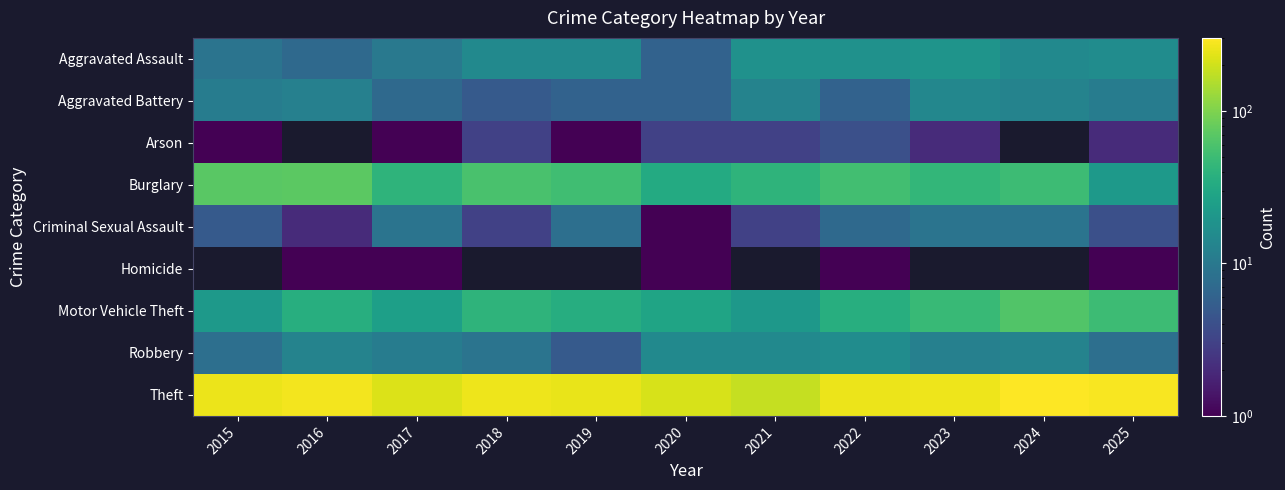

Reading left to right, what are all the values shown in this chart?

Aggravated Assault: 2015=9	2016=7	2017=10	2018=15	2019=15	2020=6	2021=18	2022=18	2023=19	2024=15	2025=16
Aggravated Battery: 2015=11	2016=12	2017=7	2018=5	2019=6	2020=6	2021=13	2022=6	2023=14	2024=13	2025=11
Arson: 2015=1	2016=0	2017=1	2018=3	2019=1	2020=3	2021=3	2022=4	2023=2	2024=0	2025=2
Burglary: 2015=70	2016=71	2017=41	2018=59	2019=52	2020=33	2021=41	2022=54	2023=44	2024=50	2025=22
Criminal Sexual Assault: 2015=5	2016=2	2017=9	2018=3	2019=8	2020=1	2021=3	2022=7	2023=9	2024=9	2025=4
Homicide: 2015=0	2016=1	2017=1	2018=0	2019=0	2020=1	2021=0	2022=1	2023=0	2024=0	2025=1
Motor Vehicle Theft: 2015=22	2016=36	2017=25	2018=41	2019=35	2020=28	2021=21	2022=36	2023=47	2024=64	2025=50
Robbery: 2015=8	2016=13	2017=11	2018=9	2019=5	2020=15	2021=15	2022=16	2023=12	2024=13	2025=8
Theft: 2015=255	2016=272	2017=223	2018=262	2019=248	2020=212	2021=183	2022=256	2023=260	2024=302	2025=287